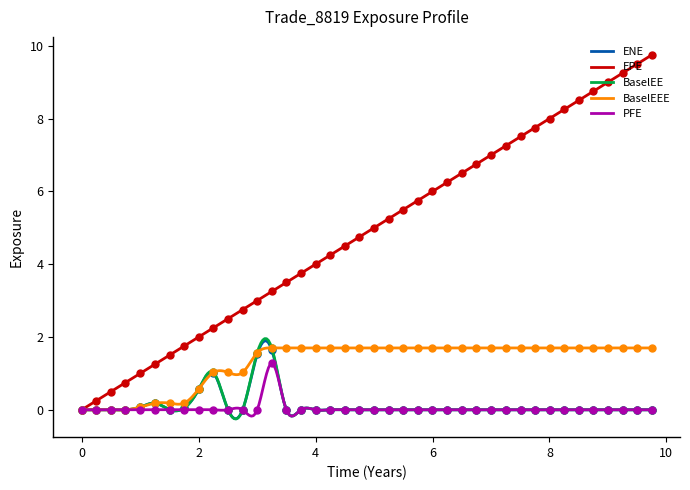

How many data points in BaselEEE are above 1?

31